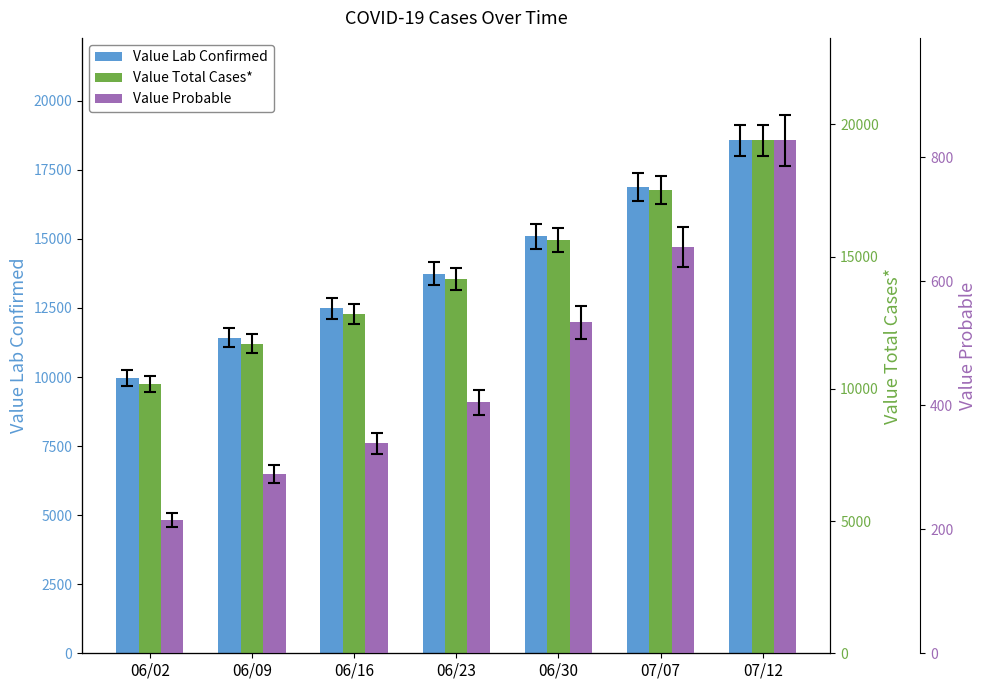

What is the maximum value shown in the chart?

19389